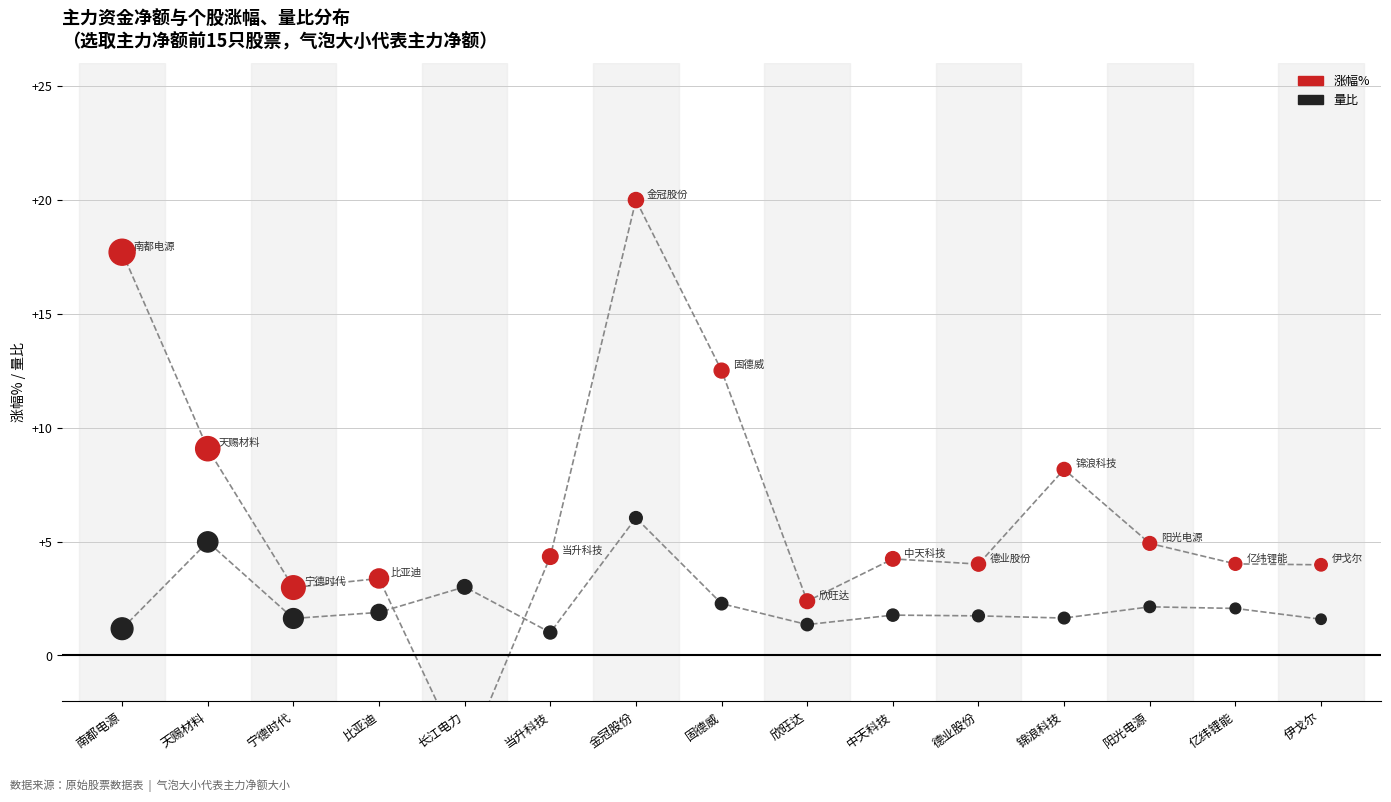

At how many categories does at least one series exceed 1?

15